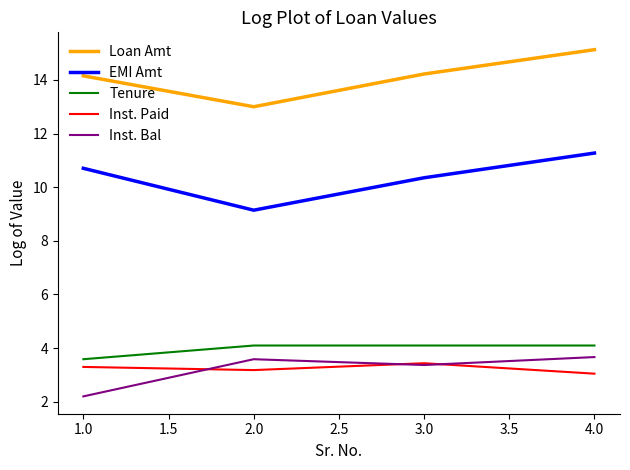

Is it true that Inst. Bal equals 3.4 at 3.0?

True